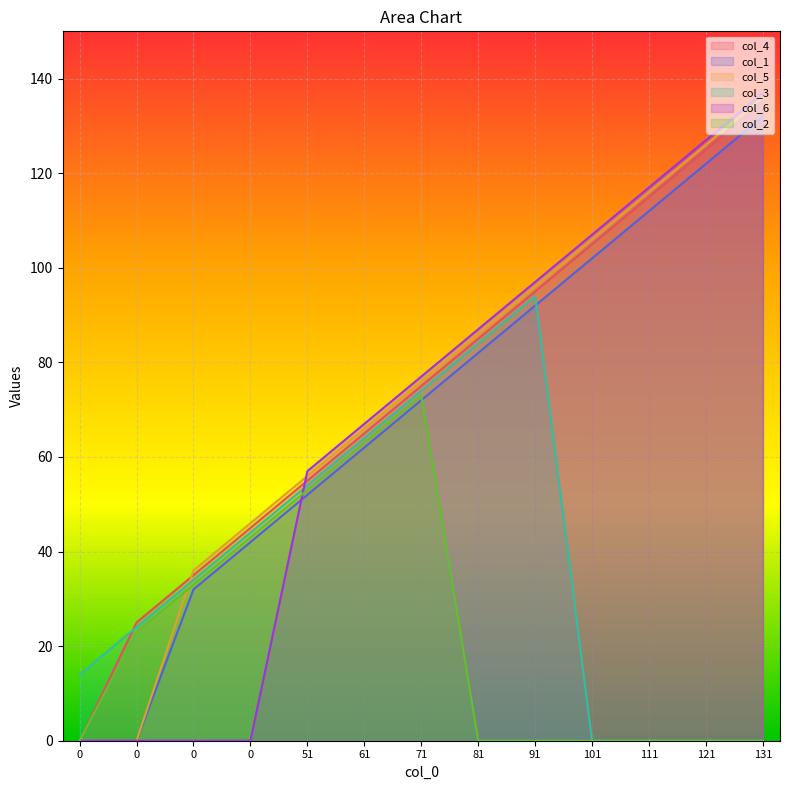

Rank the series at 0 from highest to lowest value.

col_3, col_4, col_1, col_5, col_6, col_2